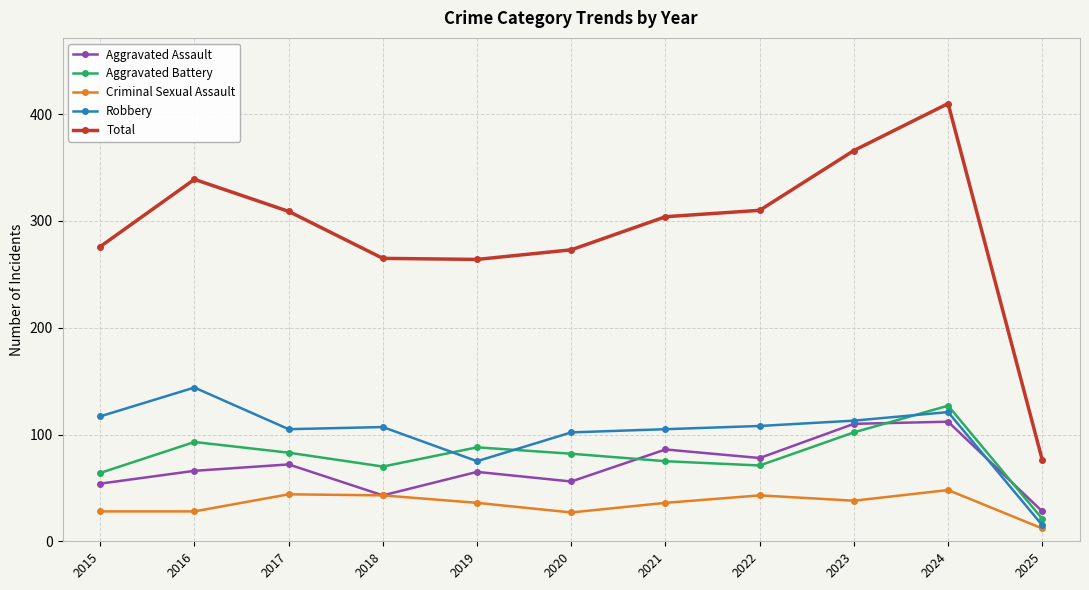

Which label corresponds to the smallest value in the chart?

2025